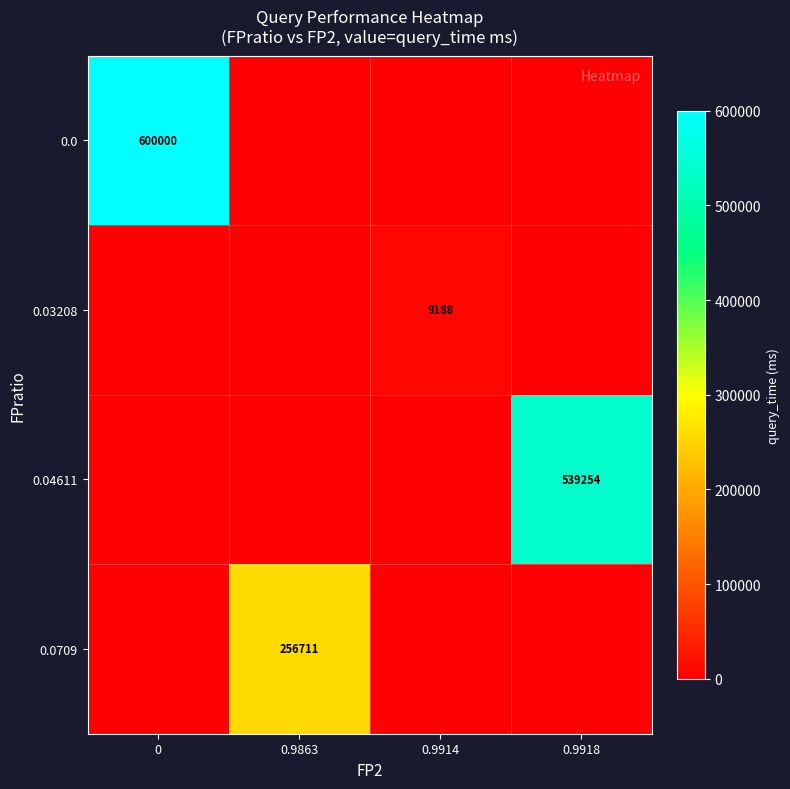

True or false: 0.0709 has a value of 256711 at 0.9863.

True